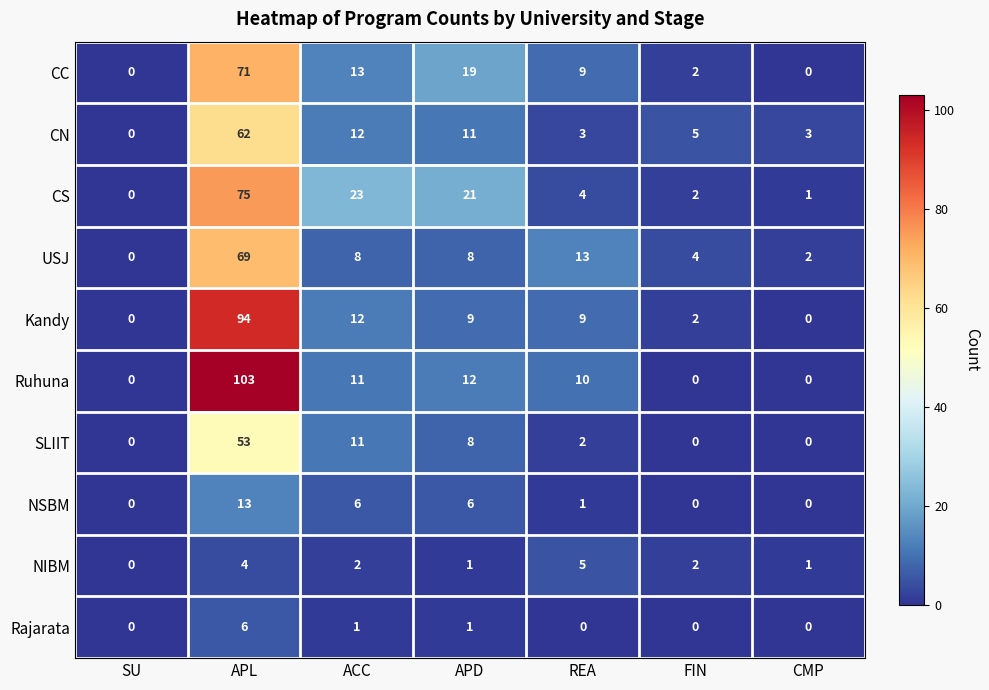

At how many categories does at least one series exceed 2?

6